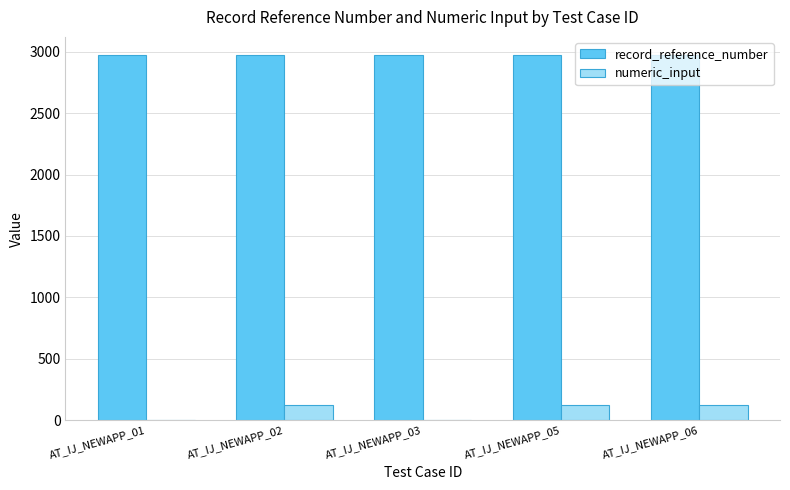

How many series are shown in this chart?

2